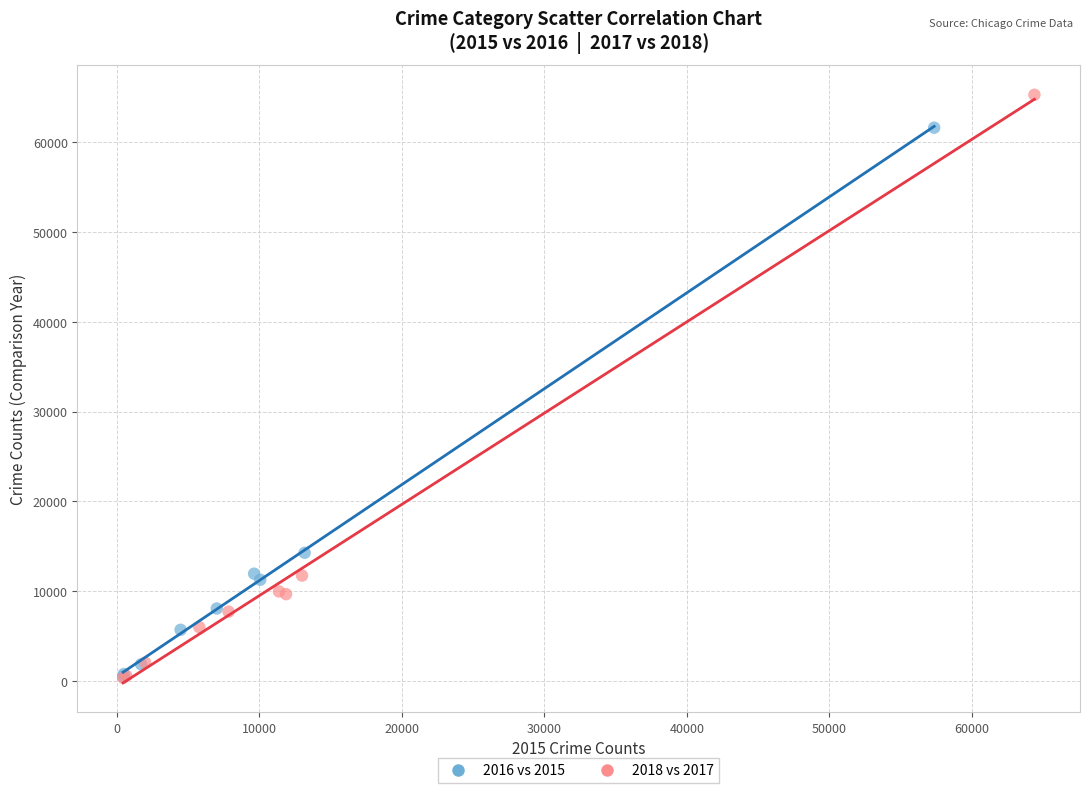

Which series reaches the maximum Y coordinate?

2018 vs 2017